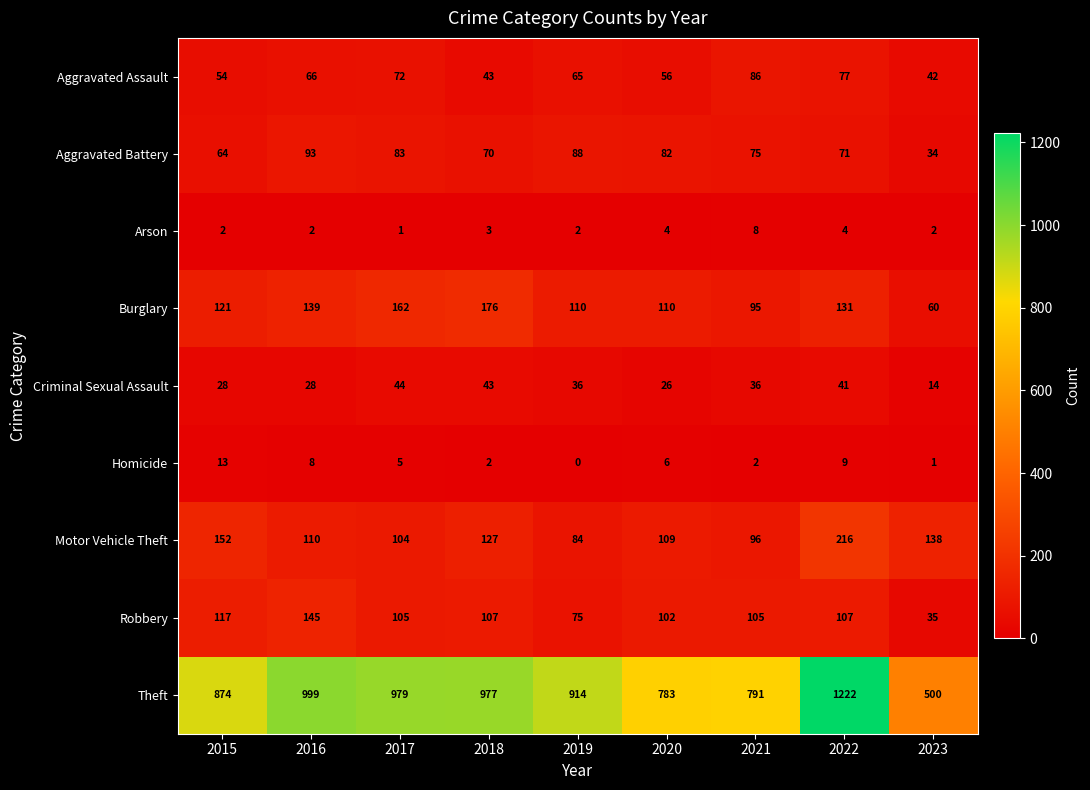

Count the number of categories in the chart.

9